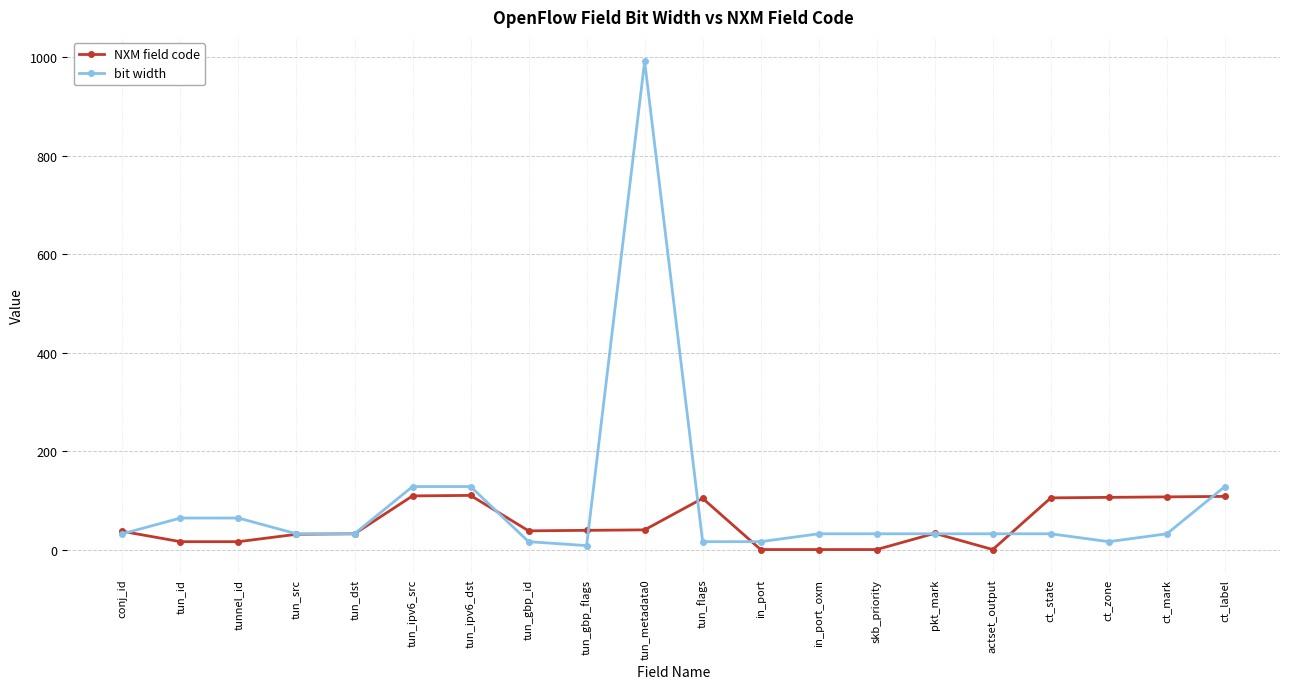

At skb_priority, list the series in order from smallest to largest.

NXM field code, bit width